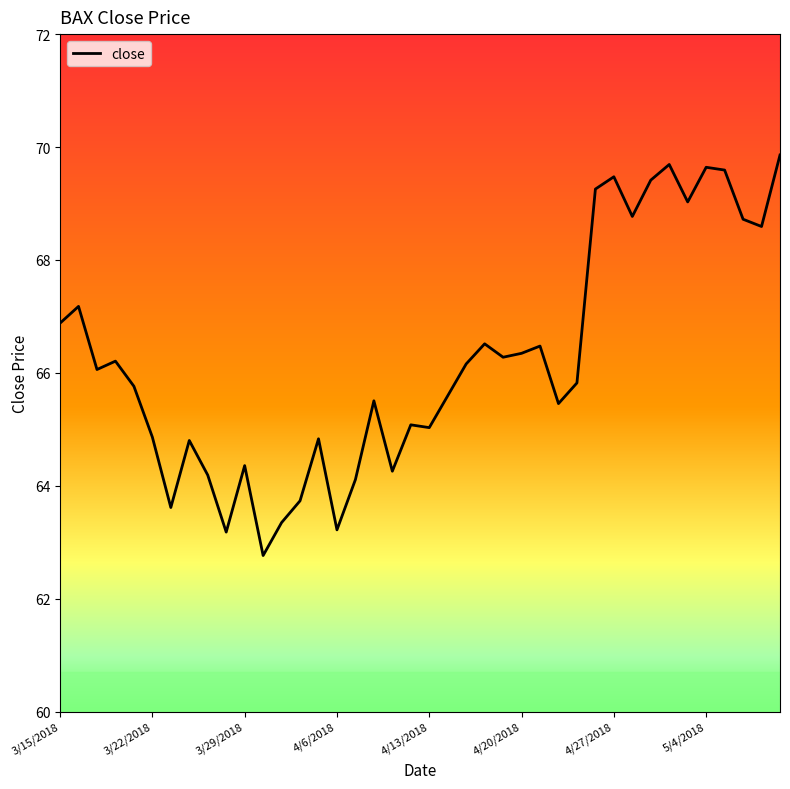

What is the greatest value displayed?

69.9